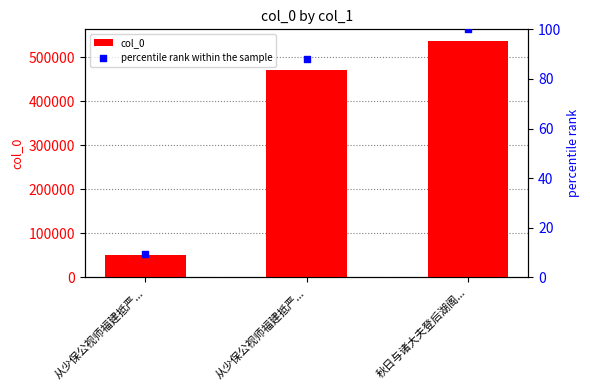

At which category is the sum across all series the highest?

秋日与诸大夫登后湖阁...